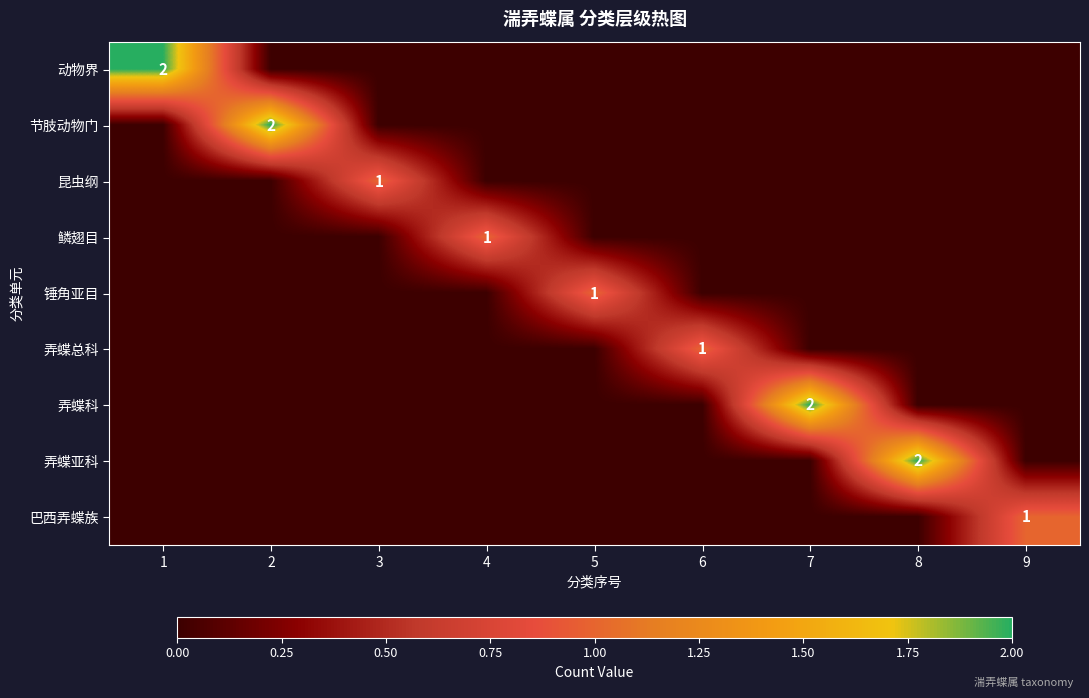

The value of 锤角亚目 at 5 is 2. True or false?

False